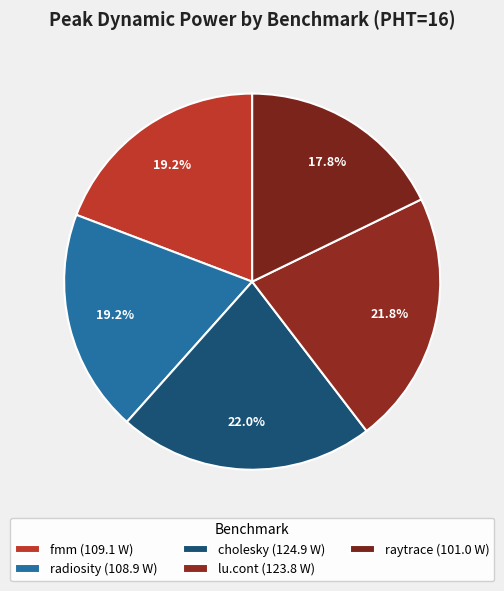

Count the number of slices in the pie.

5